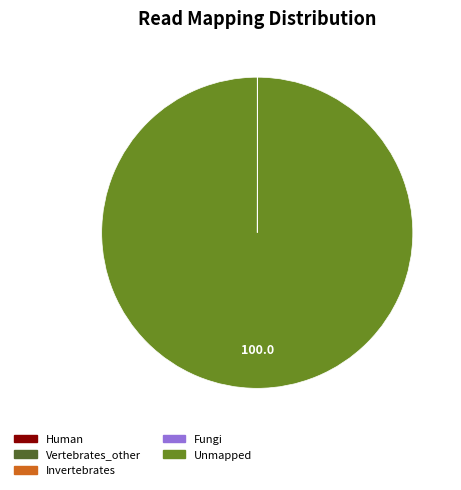

Which category has the biggest portion of the pie?

Unmapped